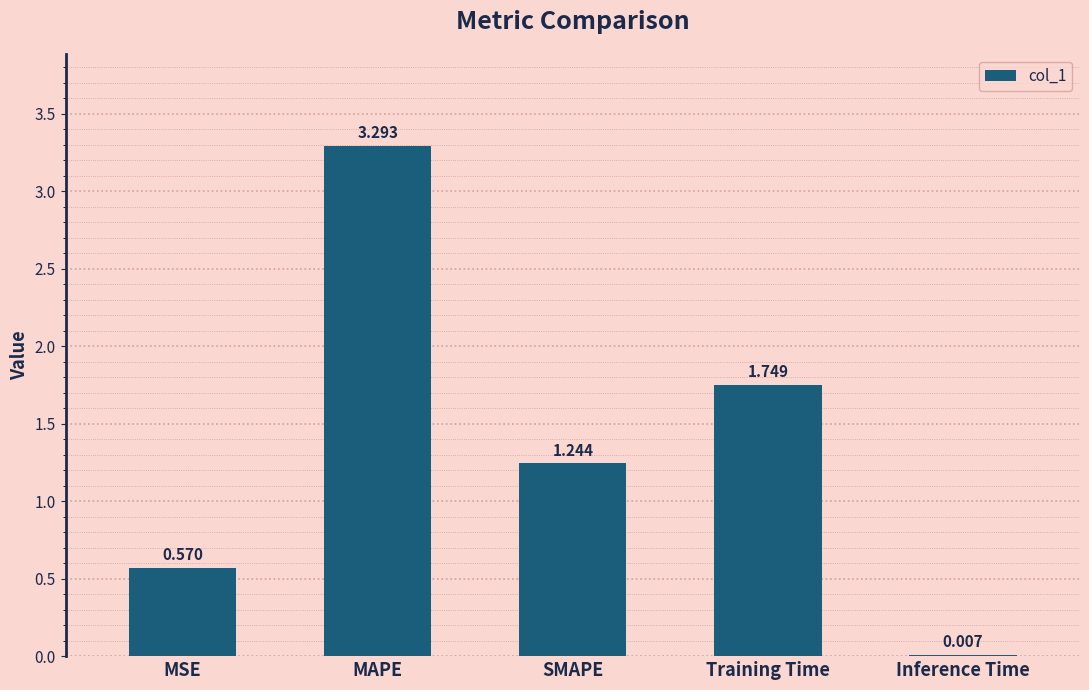

At which label is the value closest to 1?

SMAPE